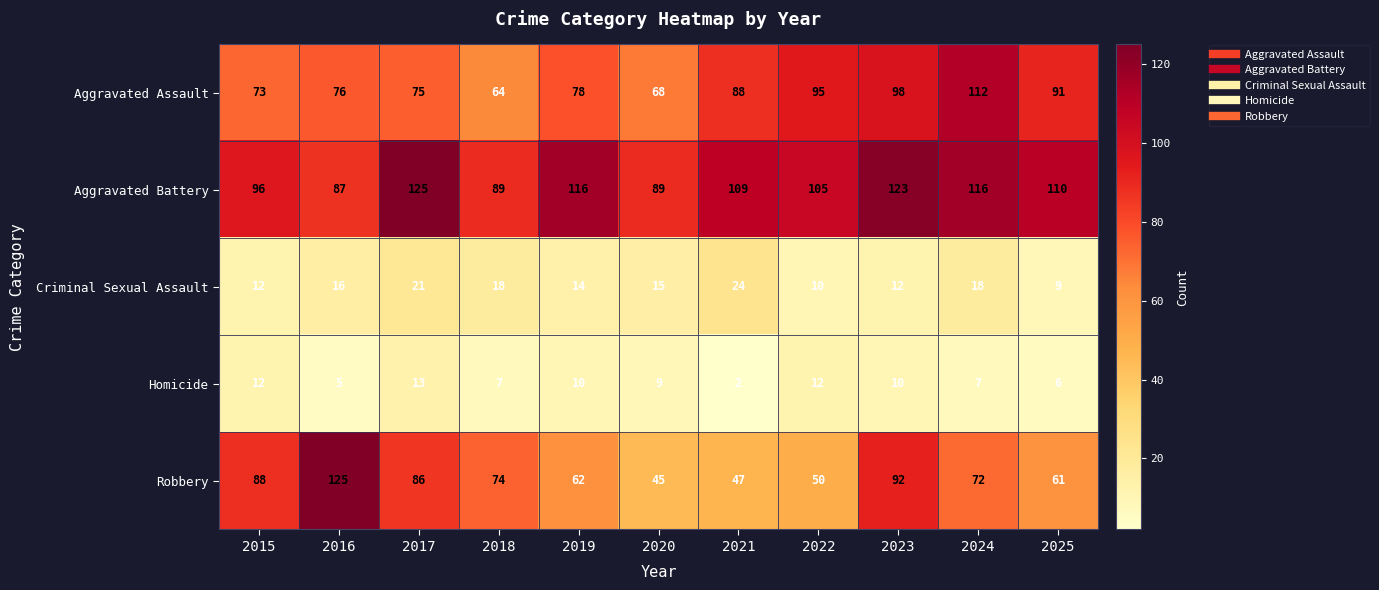

List the labels in order of Robbery value, smallest first.

2020, 2021, 2022, 2025, 2019, 2024, 2018, 2017, 2015, 2023, 2016